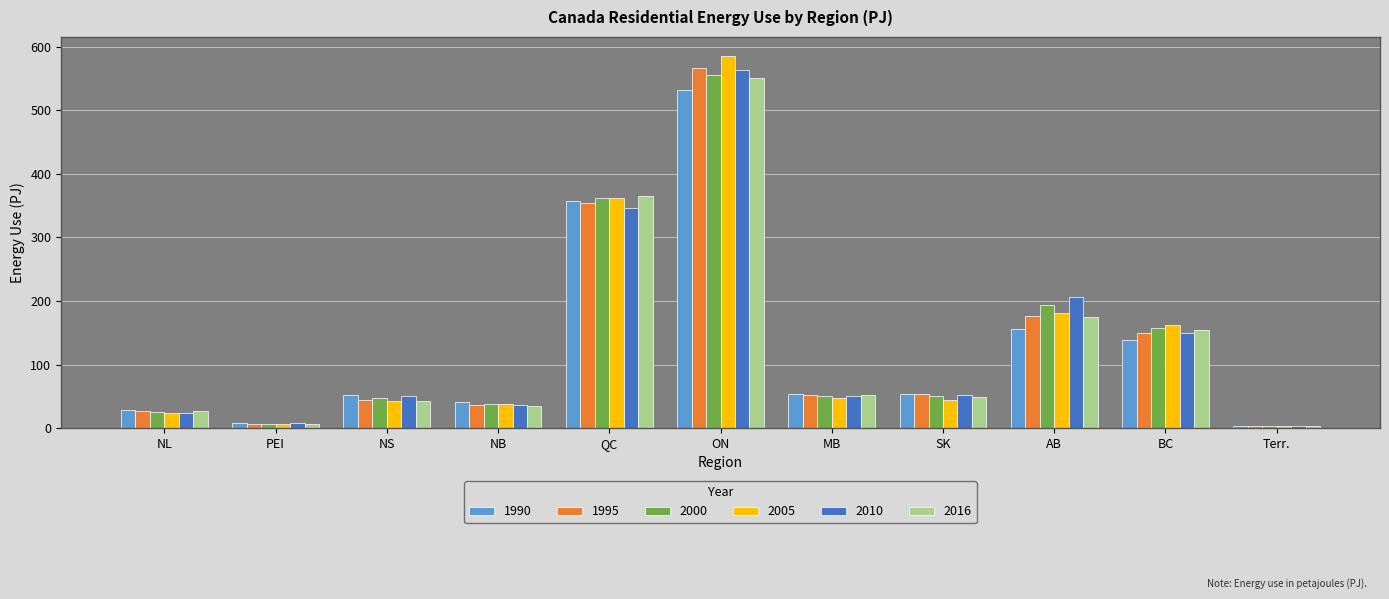

What position from the left is NL?

1